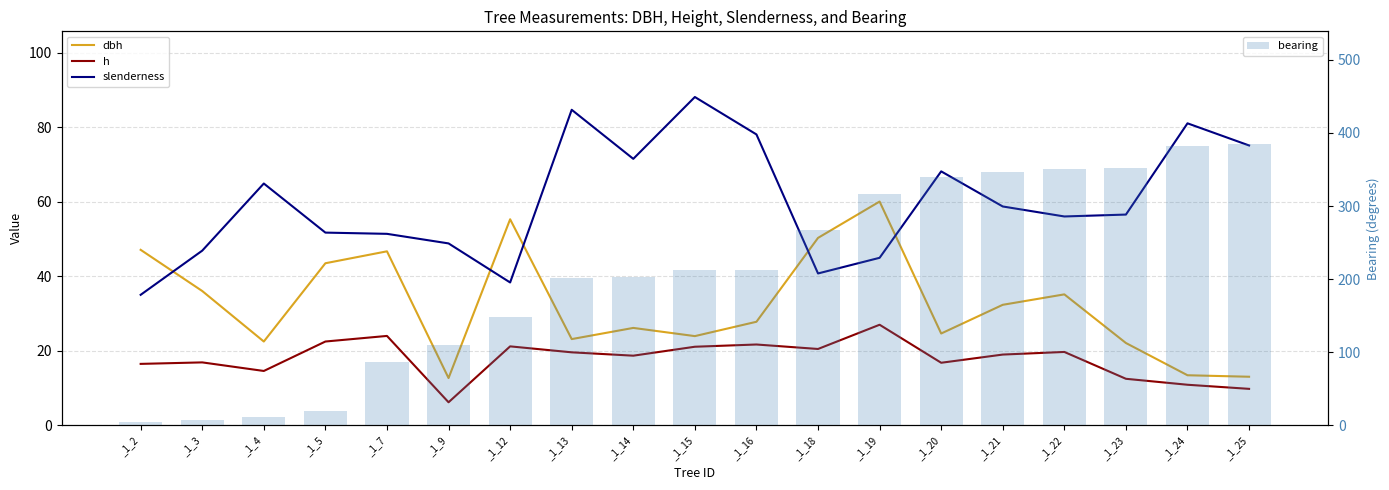

What is the total value across all series at _1_13?

329.4